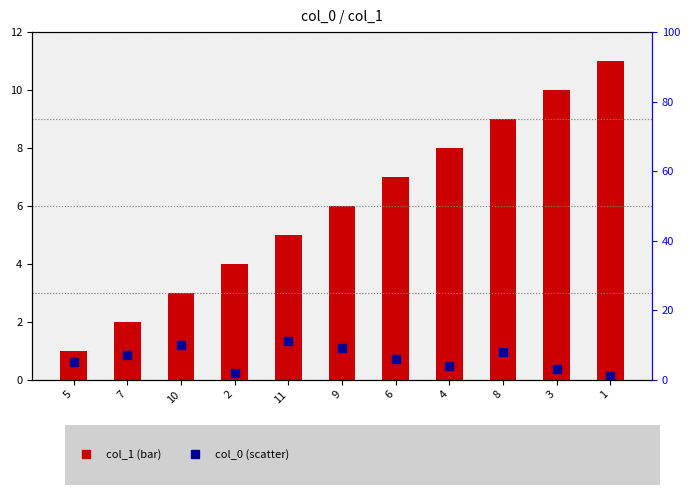

Which series has the largest Y range (max minus min)?

col_1